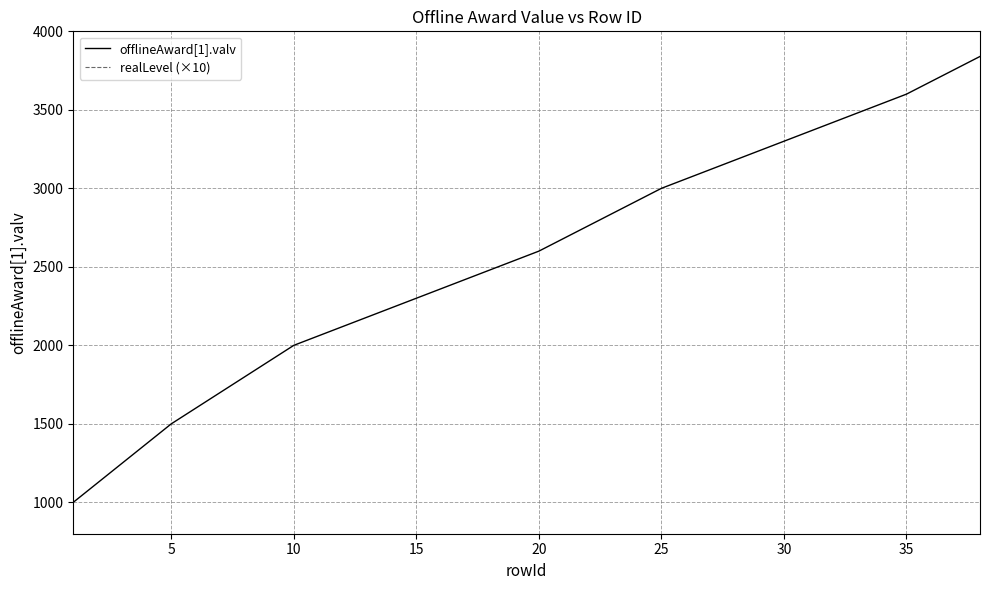

Does the chart have visible grid lines?

Yes